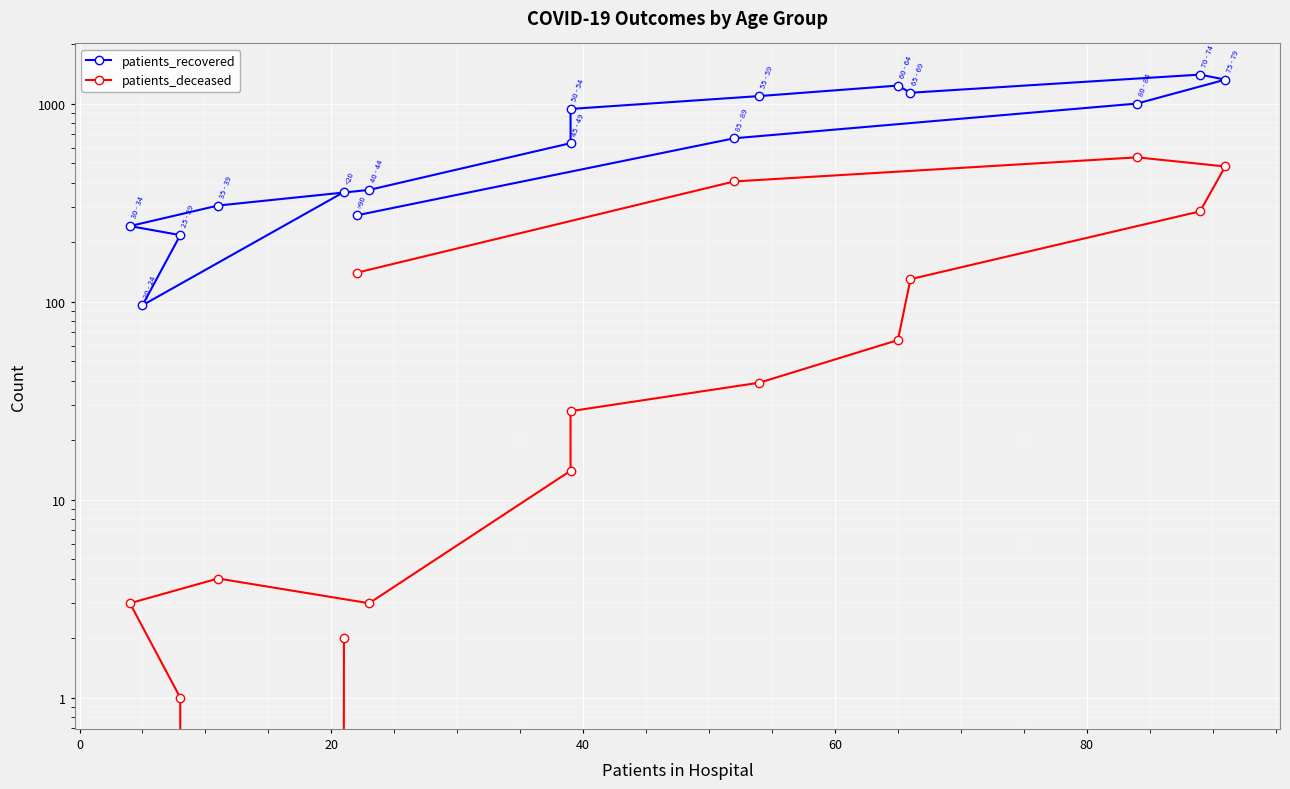

How many interior local peaks does the patients_deceased series have?

2